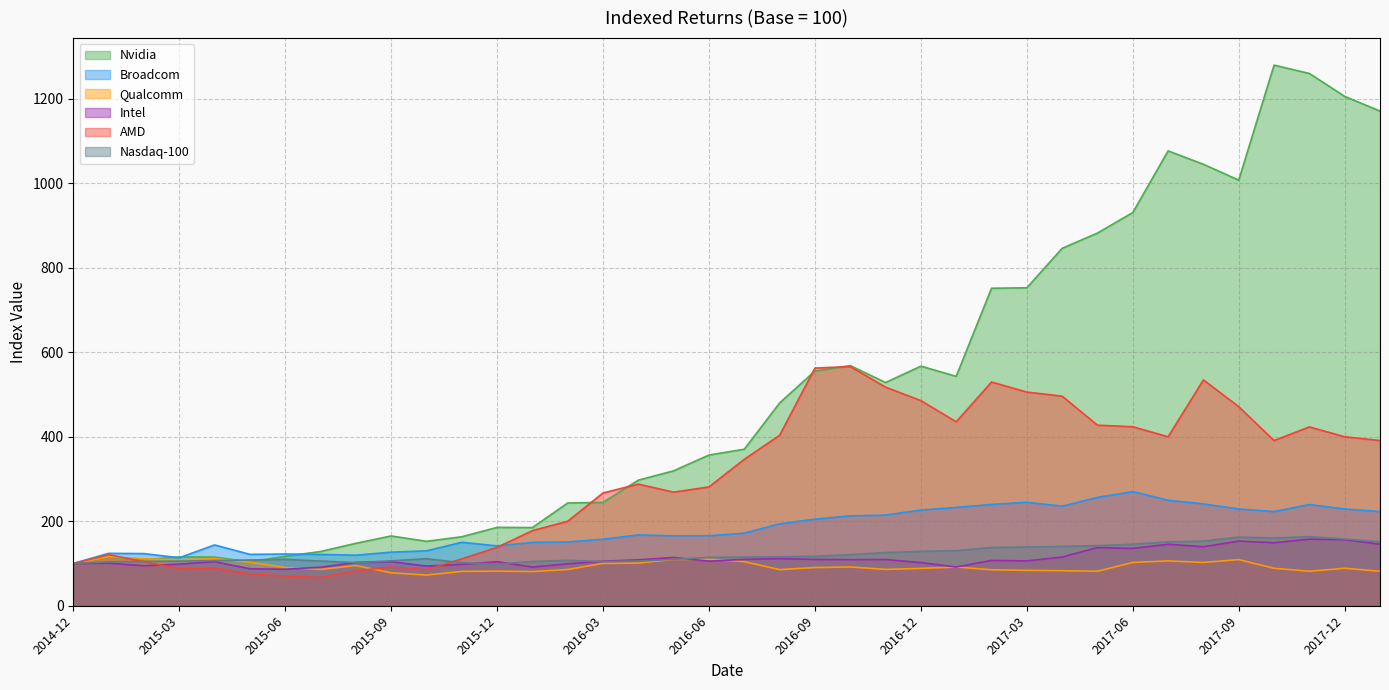

What is the difference between the maximum and minimum values in the Nvidia series?

1179.9